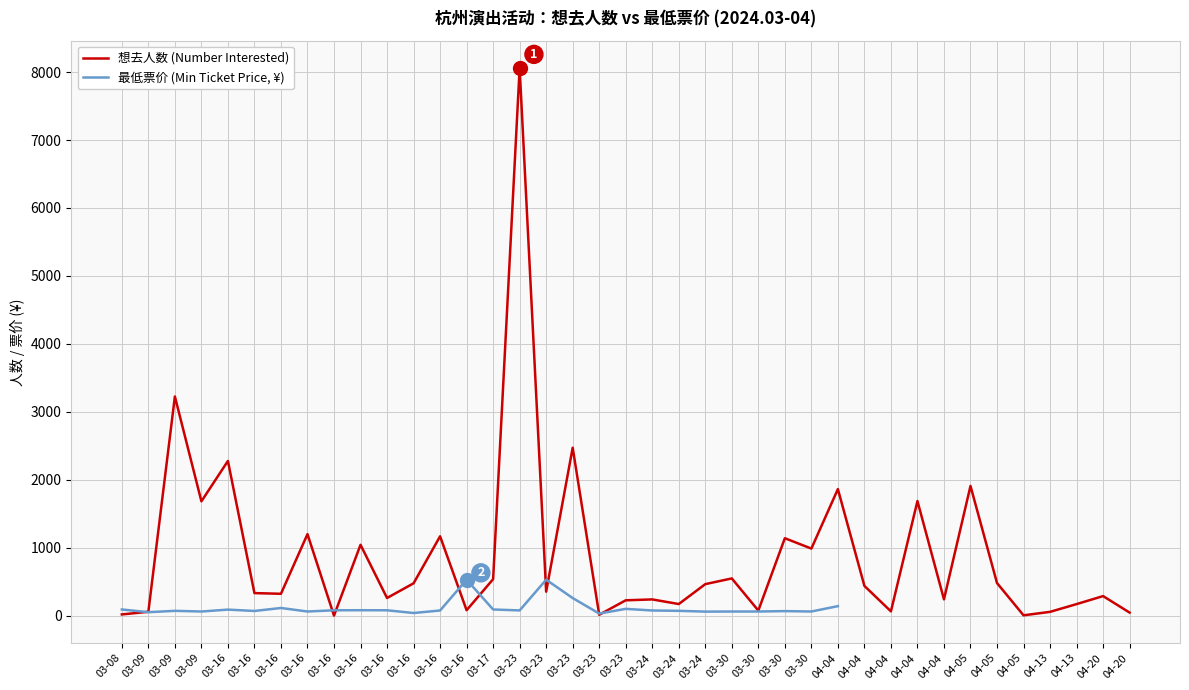

What is the minimum value for 最低票价 (Min Ticket Price, ¥)?

29.9